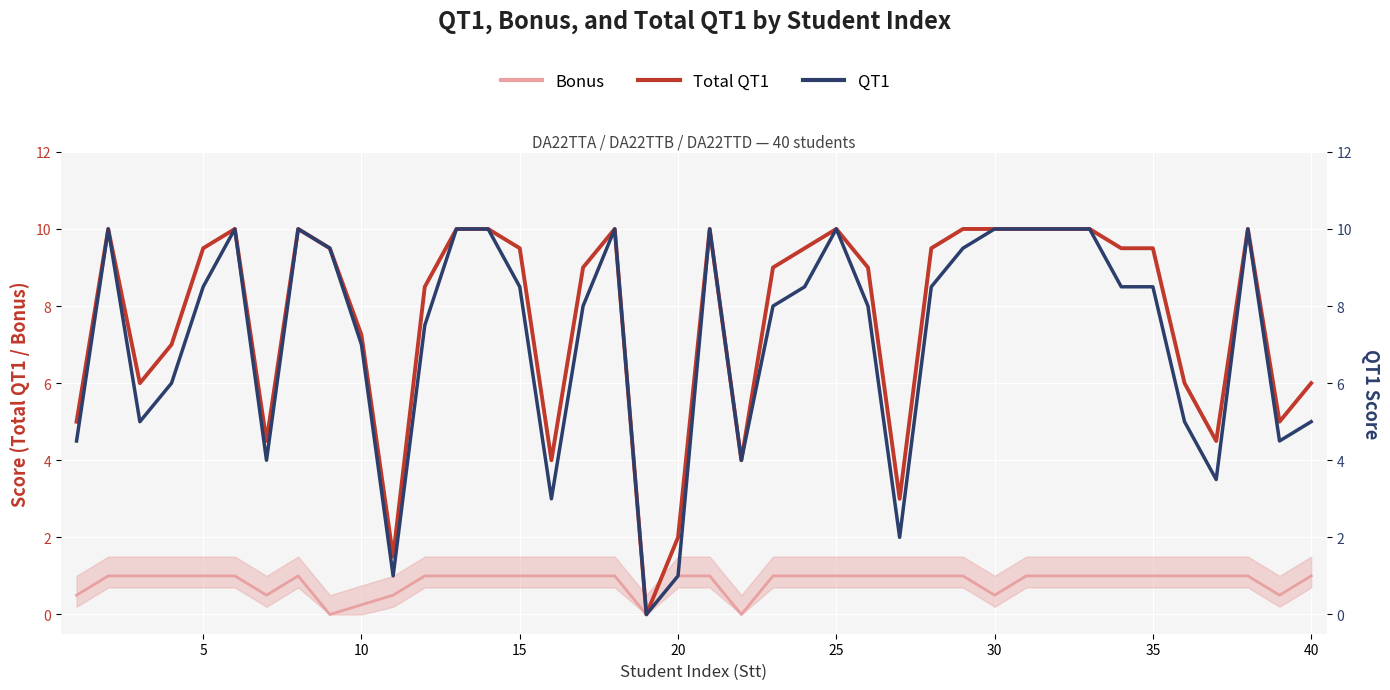

Reading left to right, extract all data points from this chart.

Bonus: 0.5	1.0	1.0	1.0	1.0	1.0	0.5	1.0	0.0	0.2	0.5	1.0	1.0	1.0	1.0	1.0	1.0	1.0	0.0	1.0	1.0	0.0	1.0	1.0	1.0	1.0	1.0	1.0	1.0	0.5	1.0	1.0	1.0	1.0	1.0	1.0	1.0	1.0	0.5	1.0
Total QT1: 5.0	10.0	6.0	7.0	9.5	10.0	4.5	10.0	9.5	7.2	1.5	8.5	10.0	10.0	9.5	4.0	9.0	10.0	0.0	2.0	10.0	4.0	9.0	9.5	10.0	9.0	3.0	9.5	10.0	10.0	10.0	10.0	10.0	9.5	9.5	6.0	4.5	10.0	5.0	6.0
QT1: 4.5	10.0	5.0	6.0	8.5	10.0	4.0	10.0	9.5	7.0	1.0	7.5	10.0	10.0	8.5	3.0	8.0	10.0	0.0	1.0	10.0	4.0	8.0	8.5	10.0	8.0	2.0	8.5	9.5	10.0	10.0	10.0	10.0	8.5	8.5	5.0	3.5	10.0	4.5	5.0